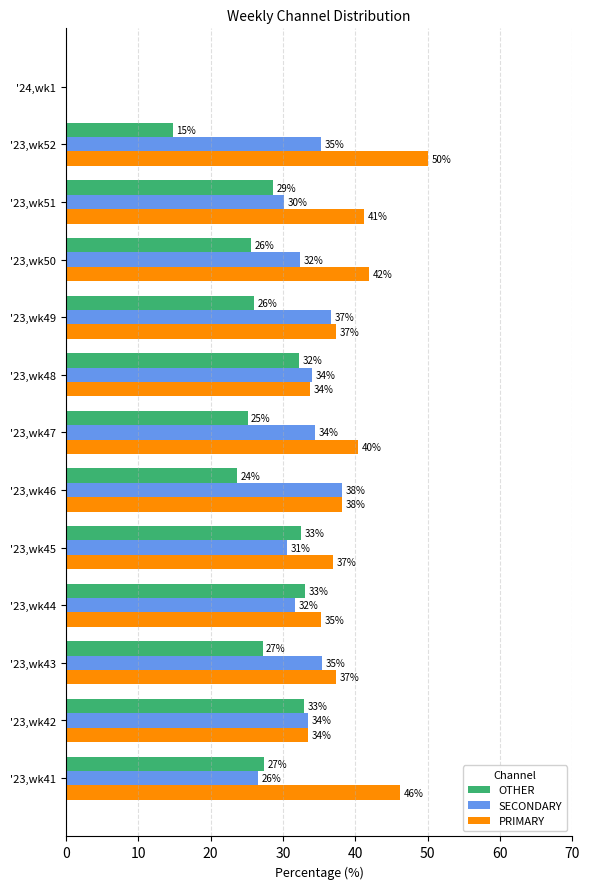

How many series are shown in this chart?

3